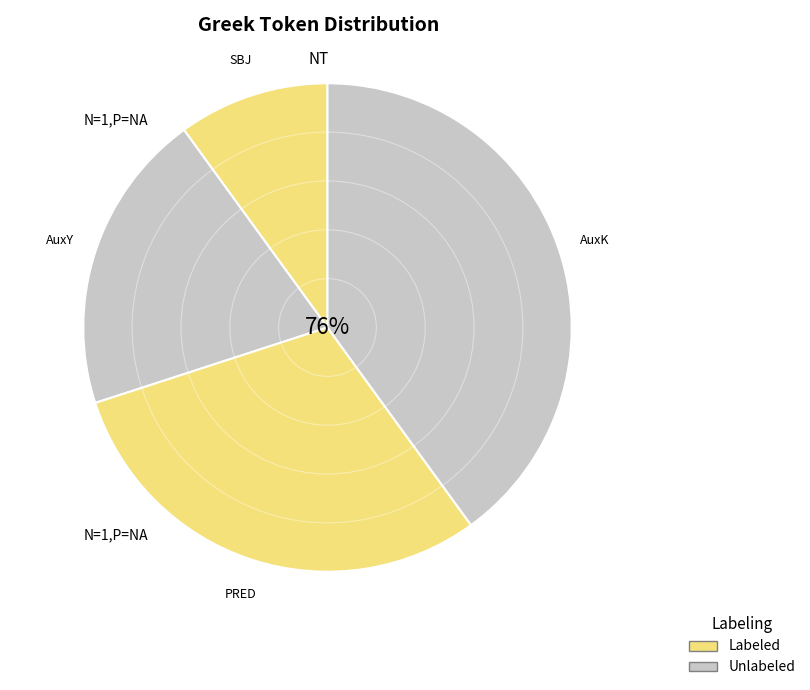

To the nearest percent, what portion does AuxY represent?

20%